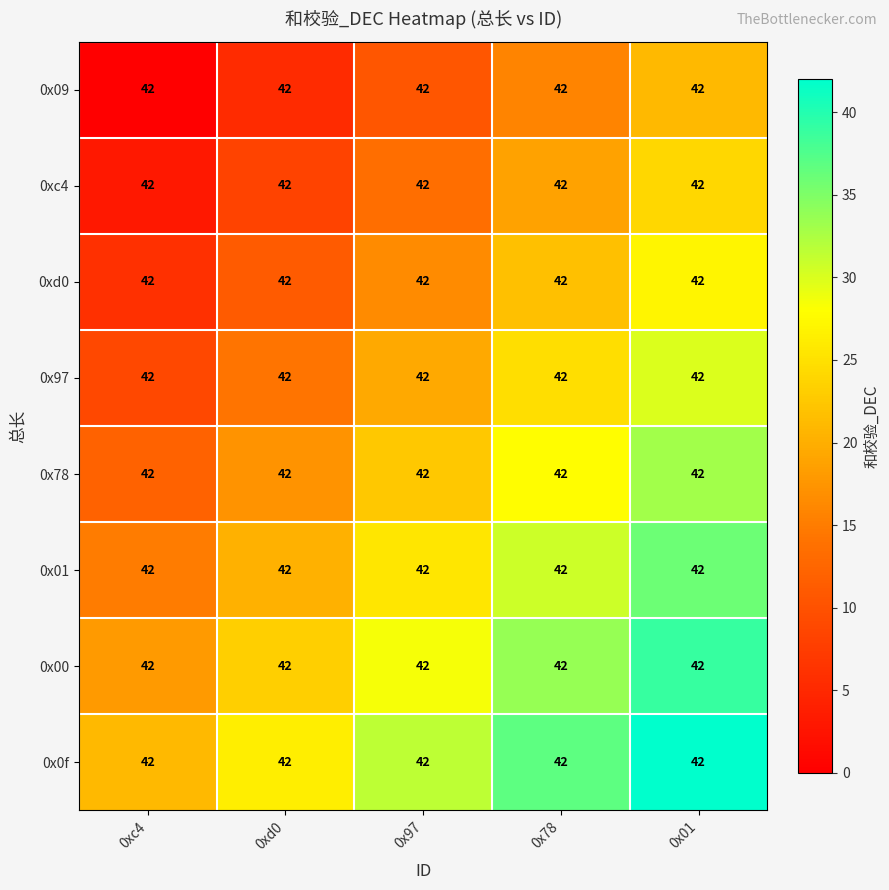

What is the sum of all 0xc4 values?

67.5